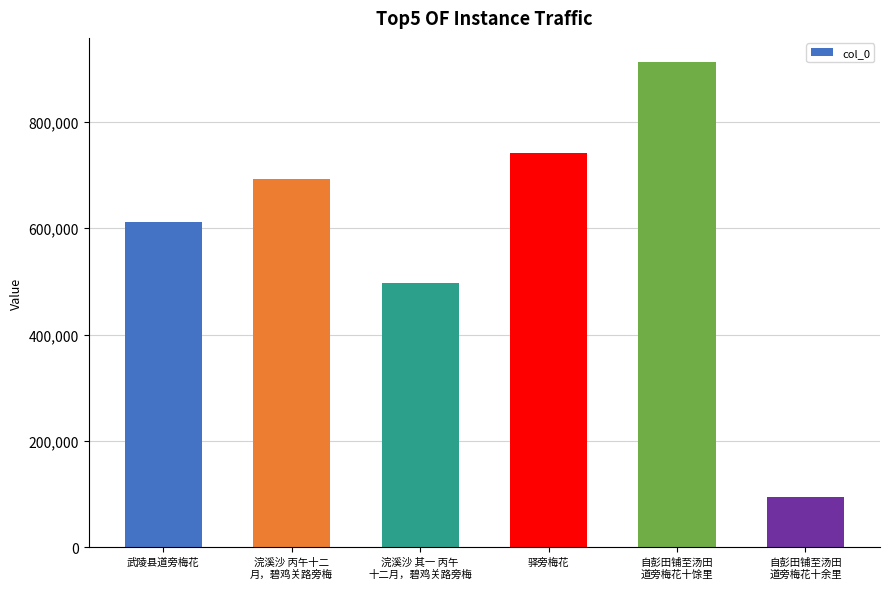

Reading right to left, what are all the values shown in this chart?

94663	912353	740679	496463	692781	611583